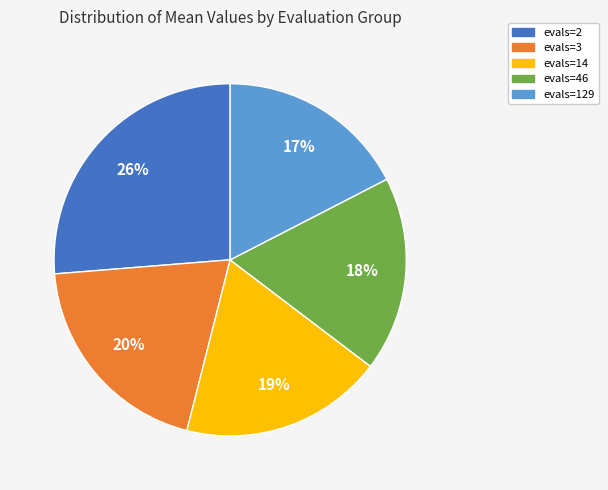

What percentage is the evals=46 slice, to the nearest percent?

18%